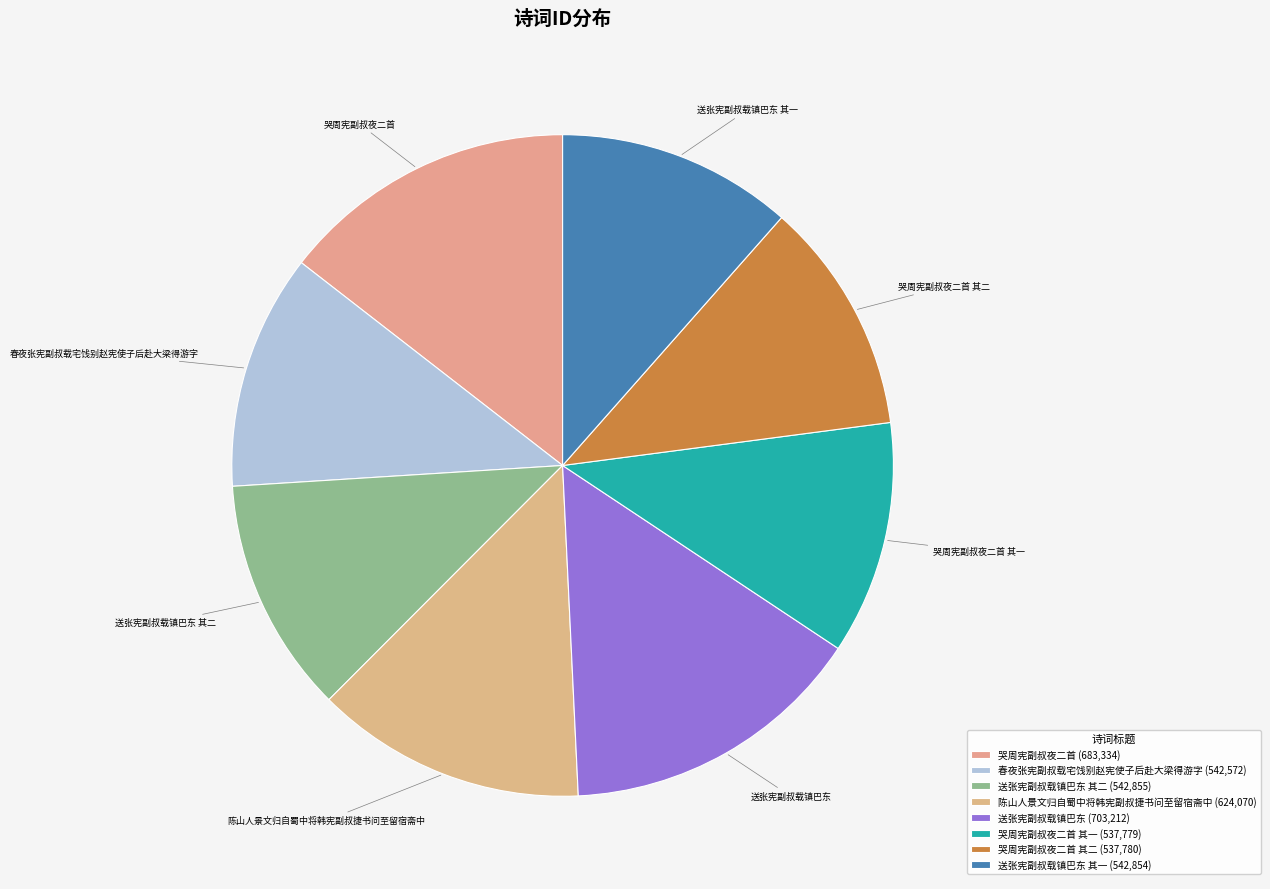

How many segments does this pie chart have?

8